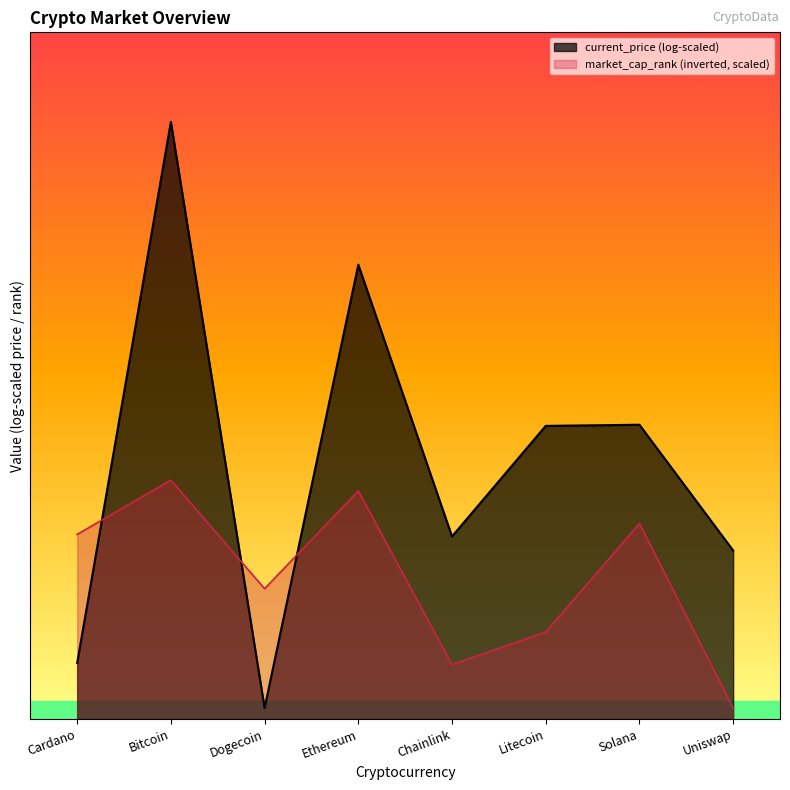

What is the minimum value shown in the chart?

1044.4